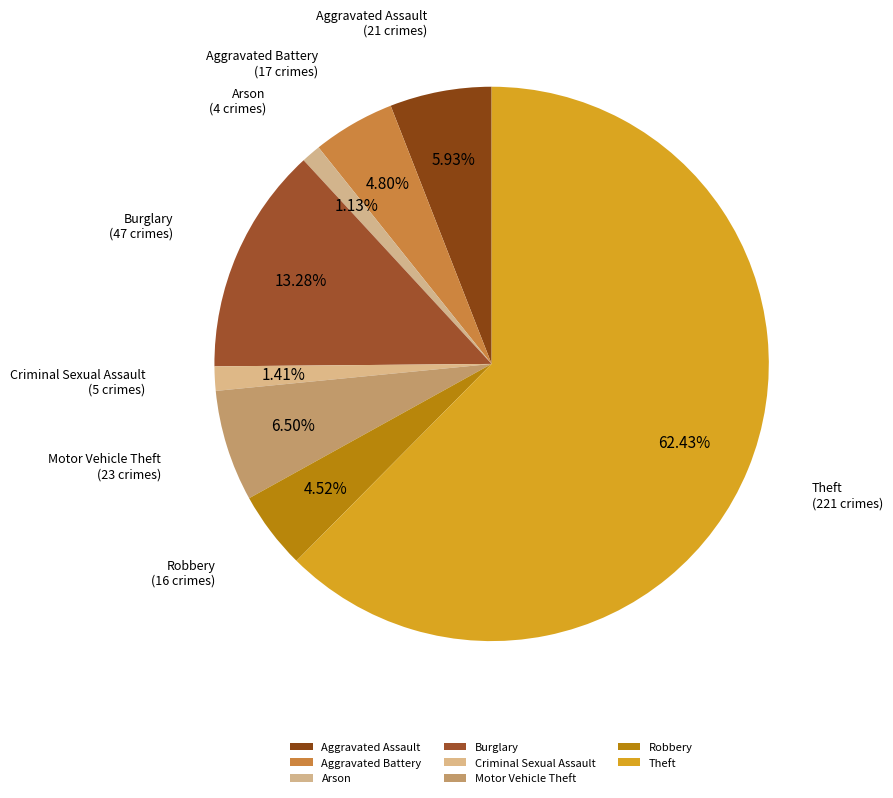

Count the number of slices in the pie.

8